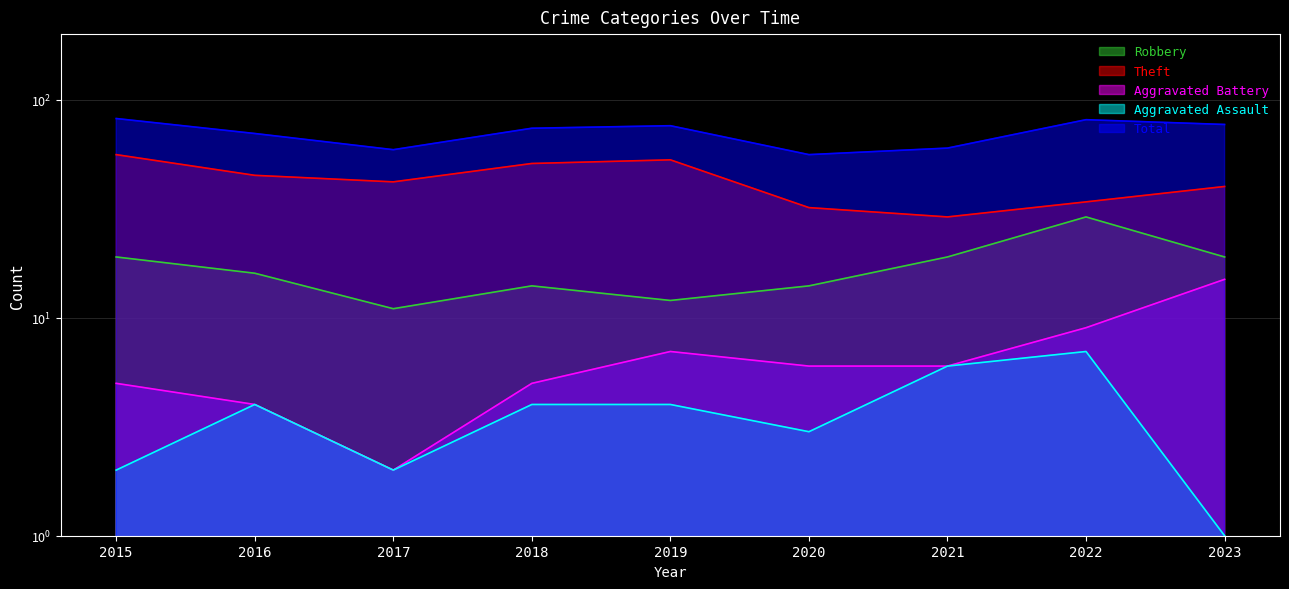

At how many categories does at least one series exceed 44?

9